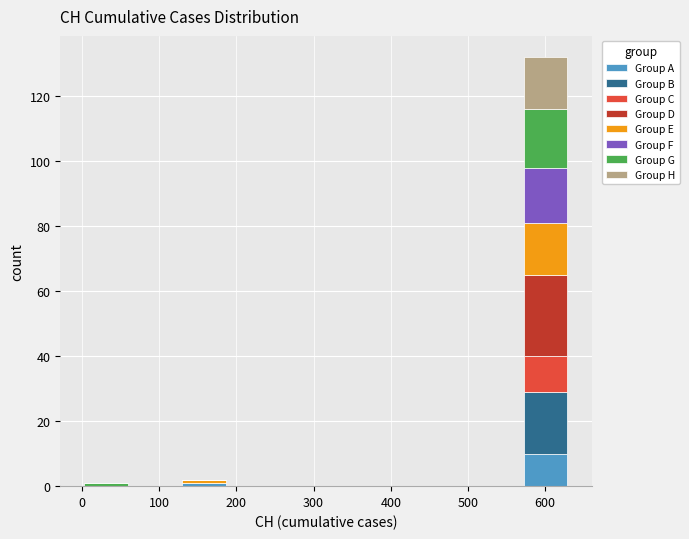

Reading left to right, transcribe this chart: for each stacked bar, give the range it covers on the x-axis and its total height. Neither the bar edges nor the heights are printed on the chart, so give them approximately, as read against the axes.

0 to 60: under 2
60 to 130: 0
130 to 190: 2
190 to 250: 0
250 to 320: 0
320 to 380: 0
380 to 440: 0
440 to 510: 0
510 to 570: 0
570 to 630: 132